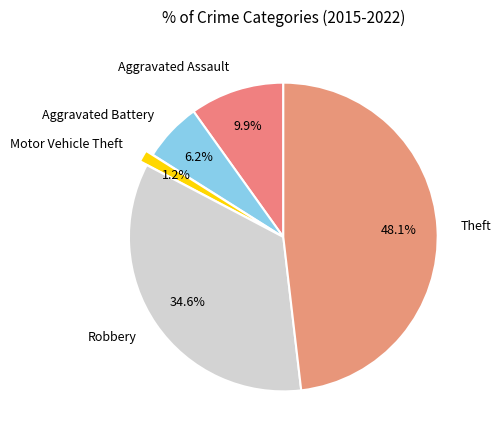

What is the largest slice in the pie chart?

Theft